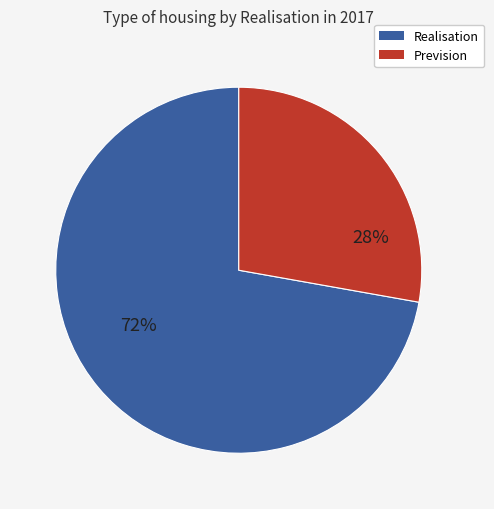

To the nearest percent, what portion does Prevision represent?

28%